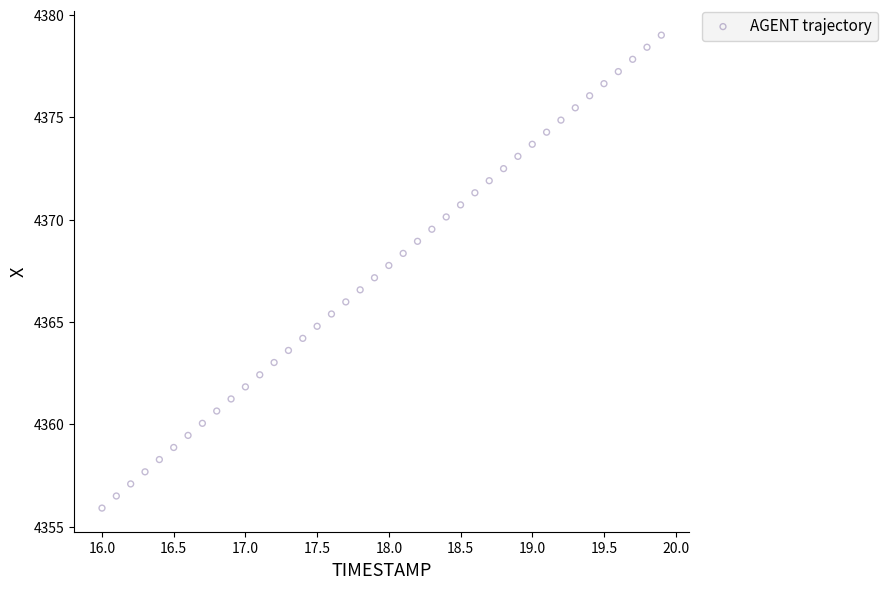

What is the range of X values (max minus min)?

3.9